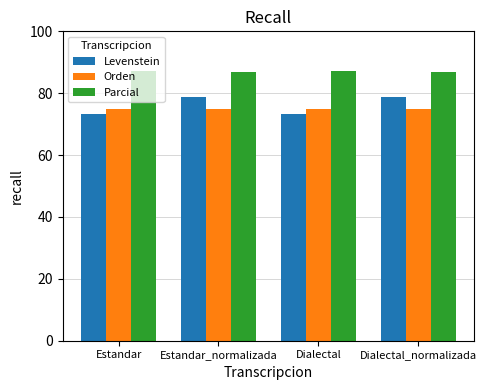

Which series has the largest total across all categories?

Parcial